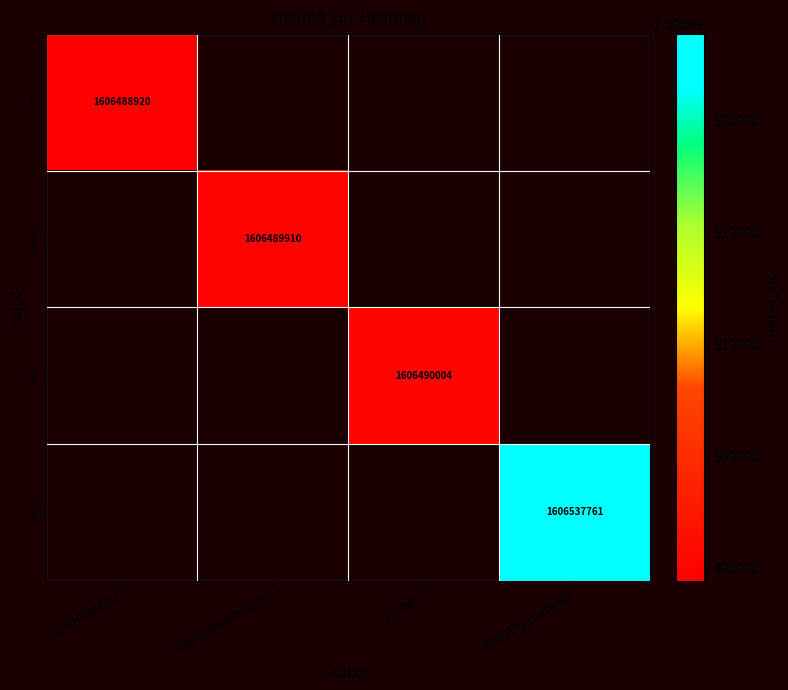

Which category has the lowest value across all series?

rulerman500